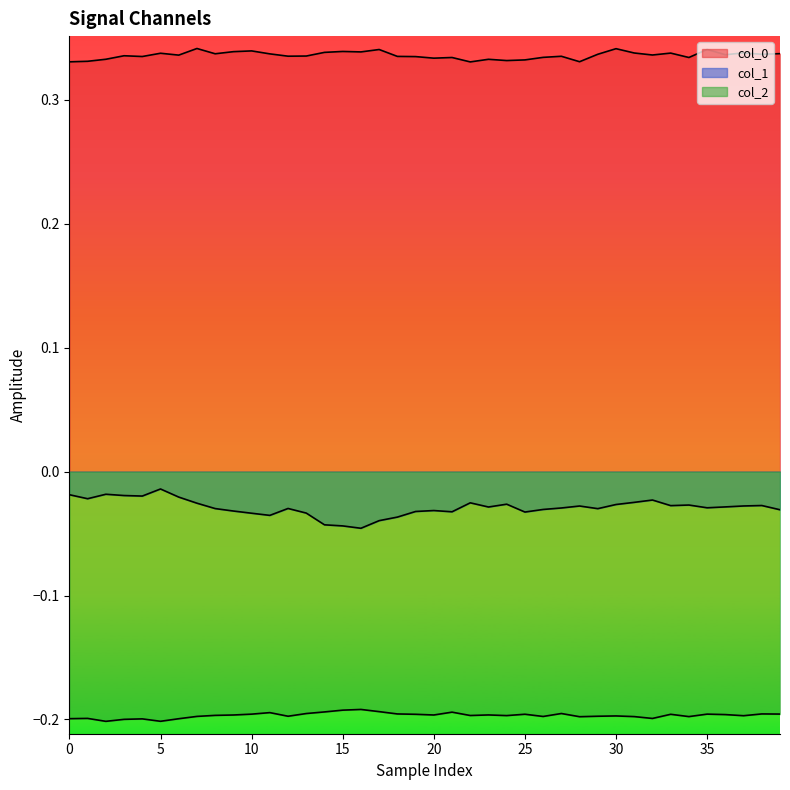

True or false: col_1 has more than 2 interior local peaks.

True